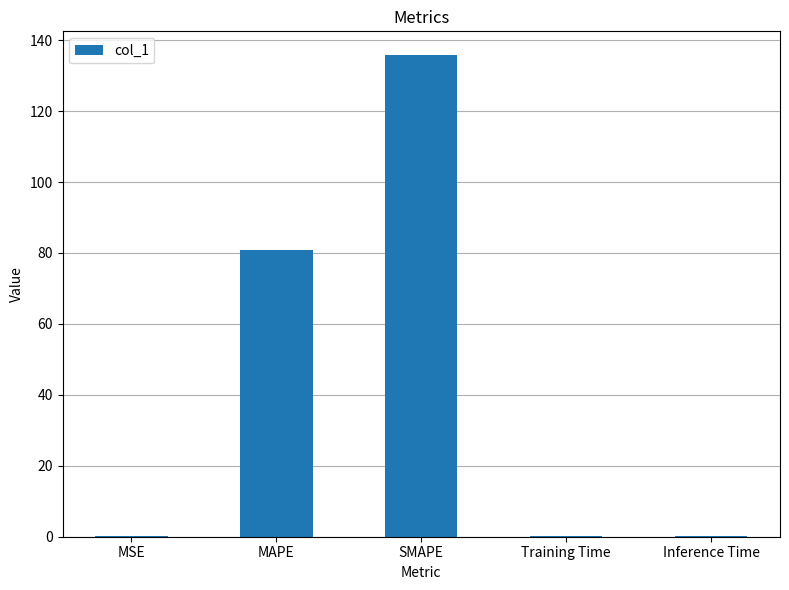

The chart shows a value of 125.1 at MAPE. True or false?

False